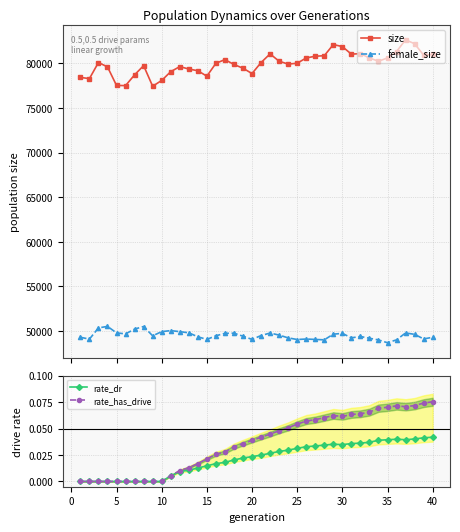

What is the difference between the maximum and minimum values in the female_size series?

1833